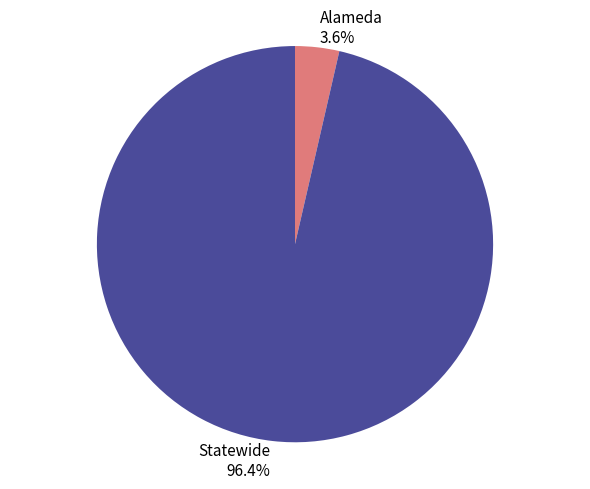

How many slices are in this pie chart?

2